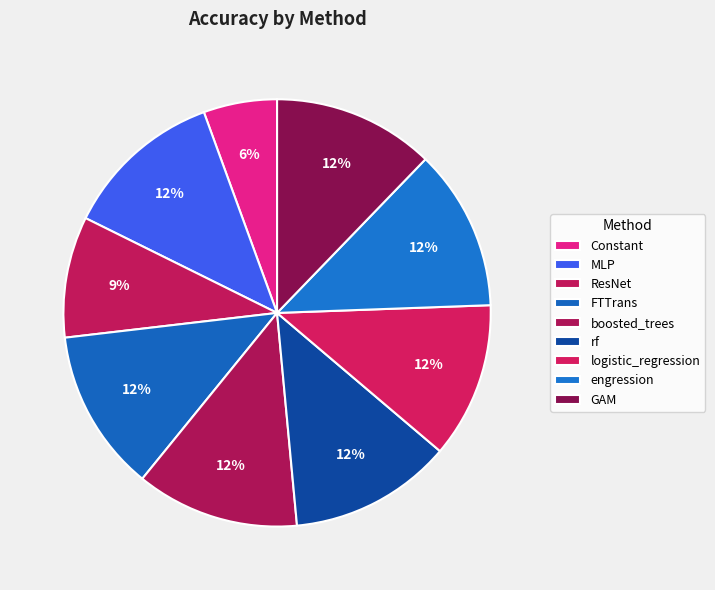

How many segments does this pie chart have?

9